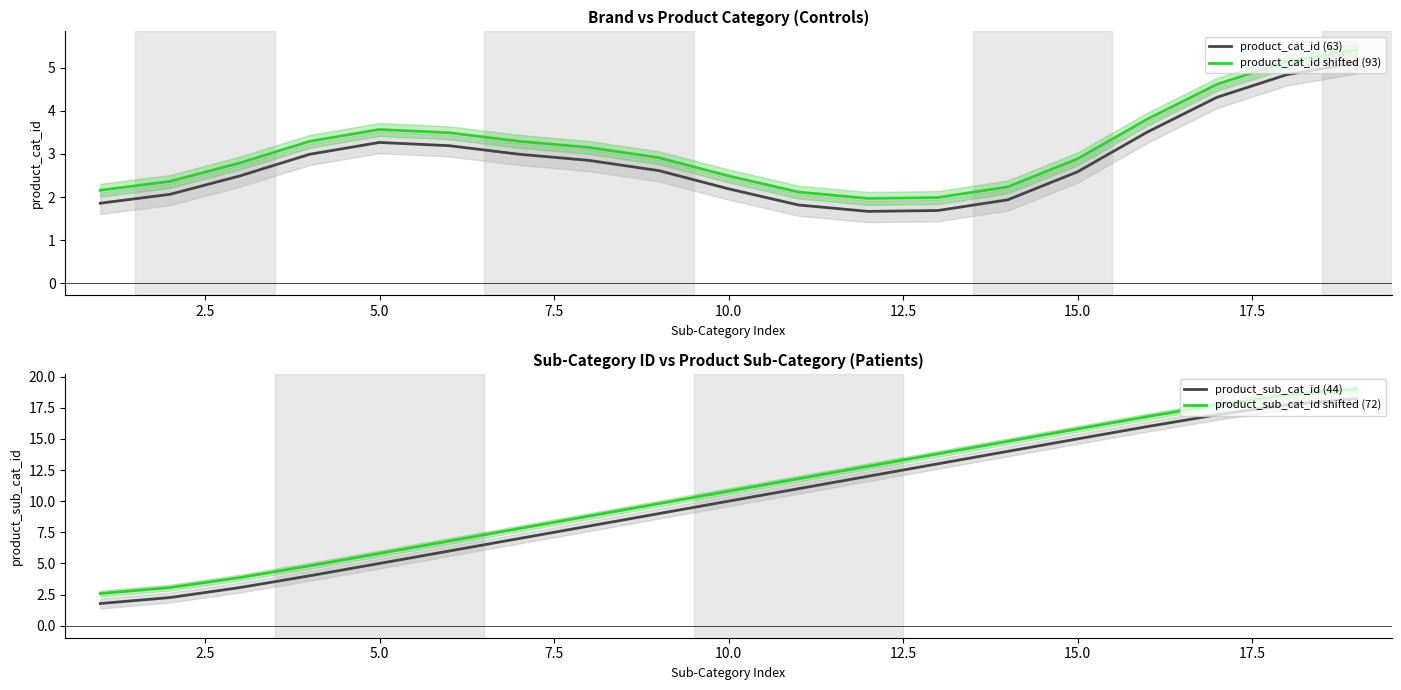

Does the chart display data point markers on the line(s)?

No